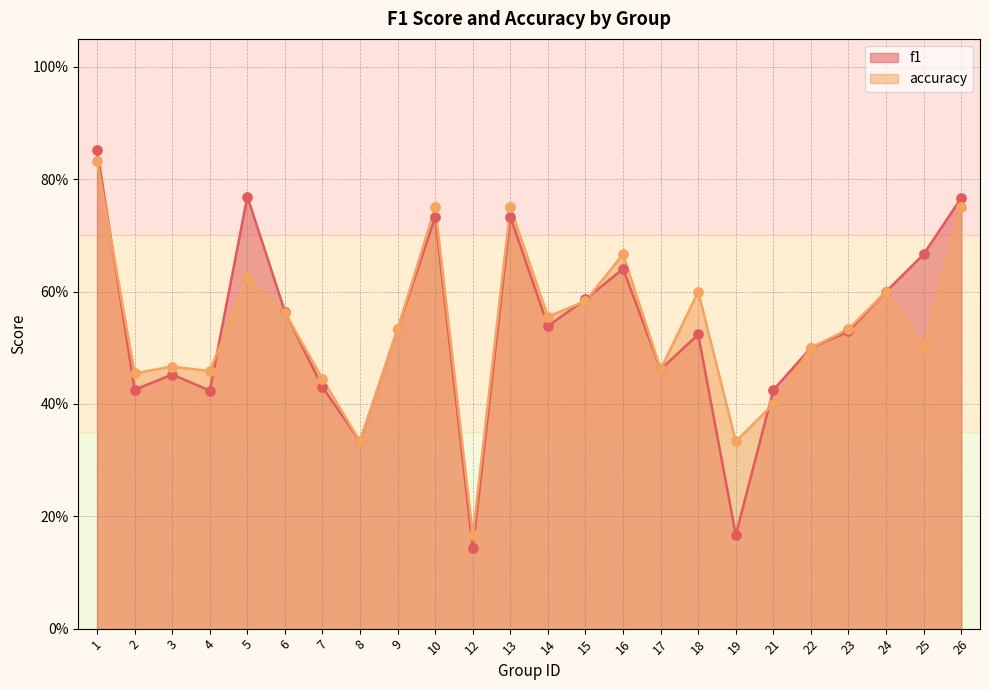

At which category is the sum across all series the highest?

1